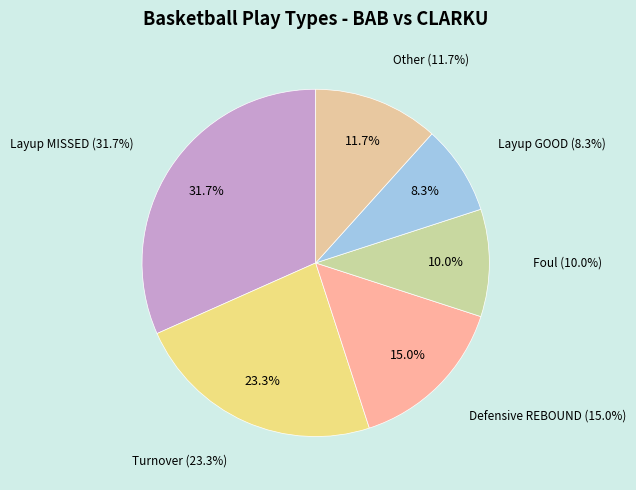

To the nearest percent, what percentage of the pie is Layup GOOD?

8%